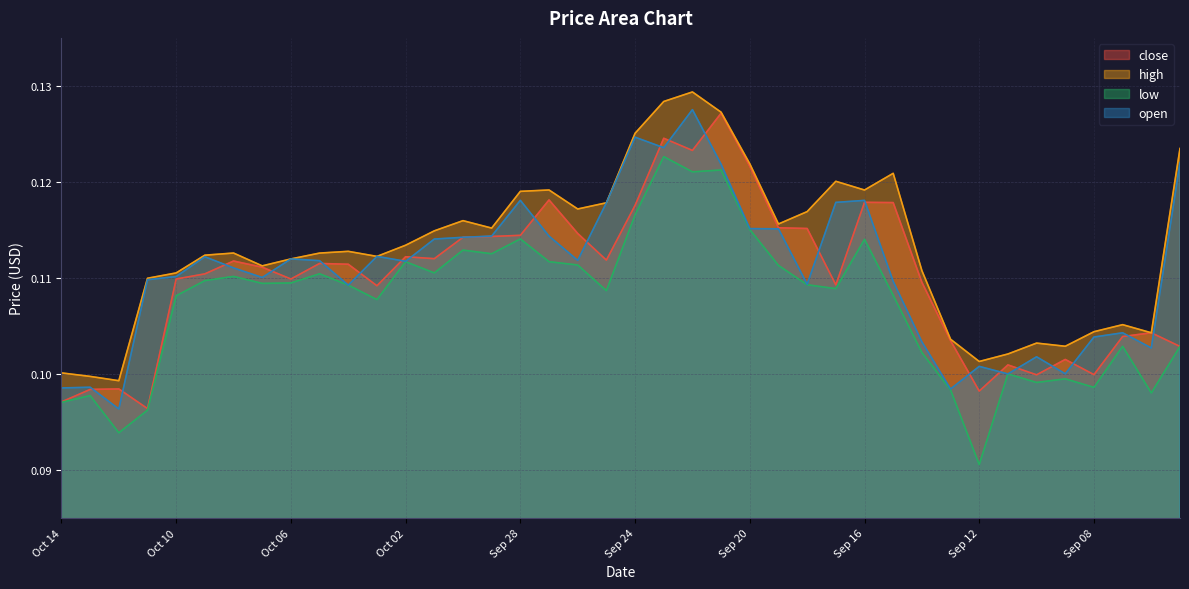

True or false: low and high cross at least once.

False